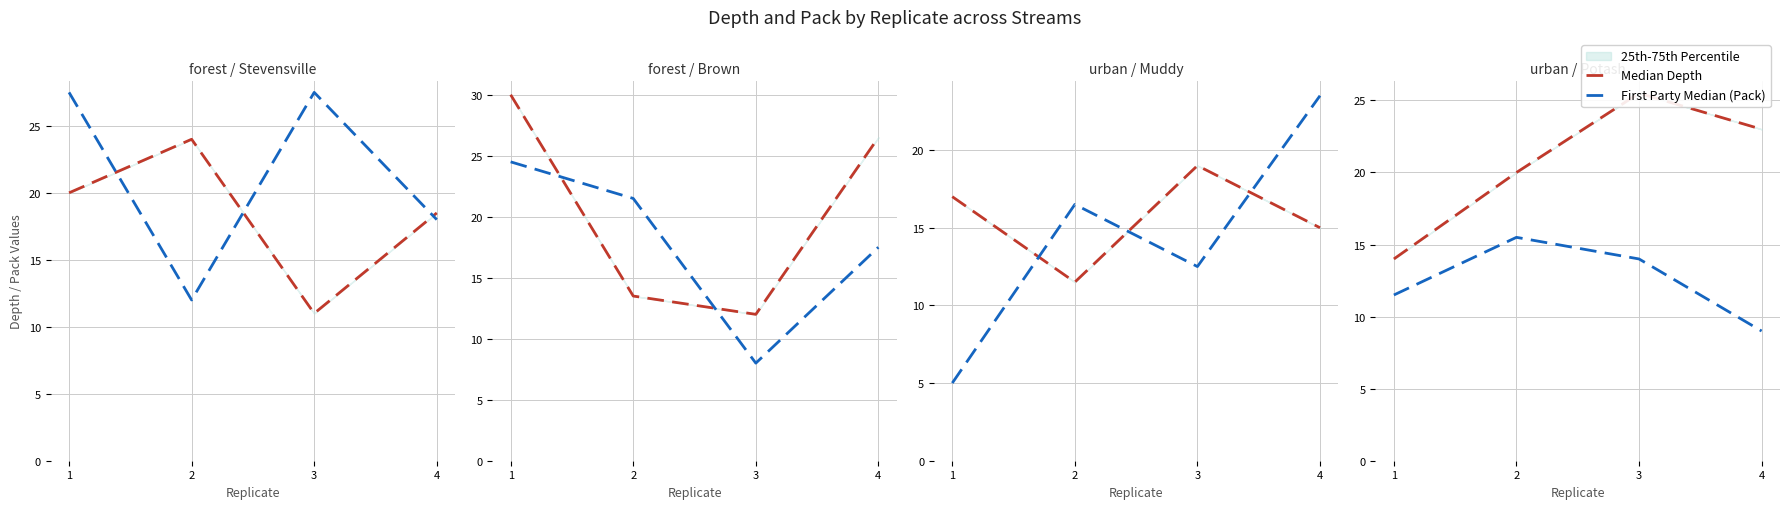

True or false: Median Depth has more than 0 points higher than both neighbors.

True